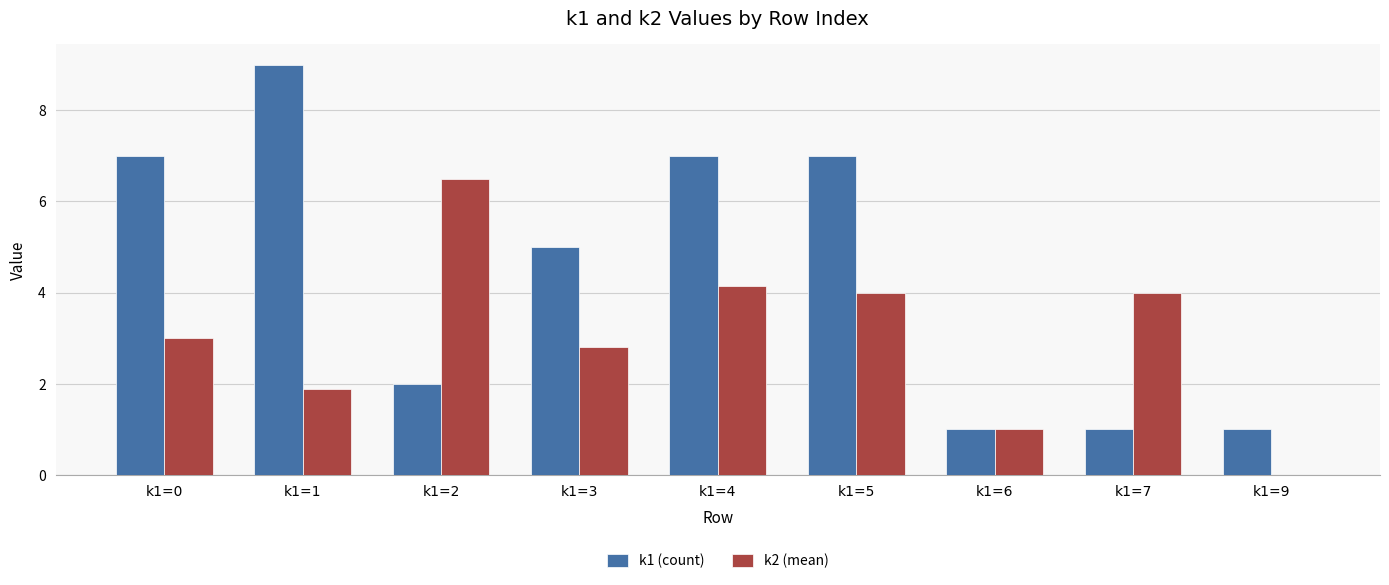

How many data points does each series have?

9